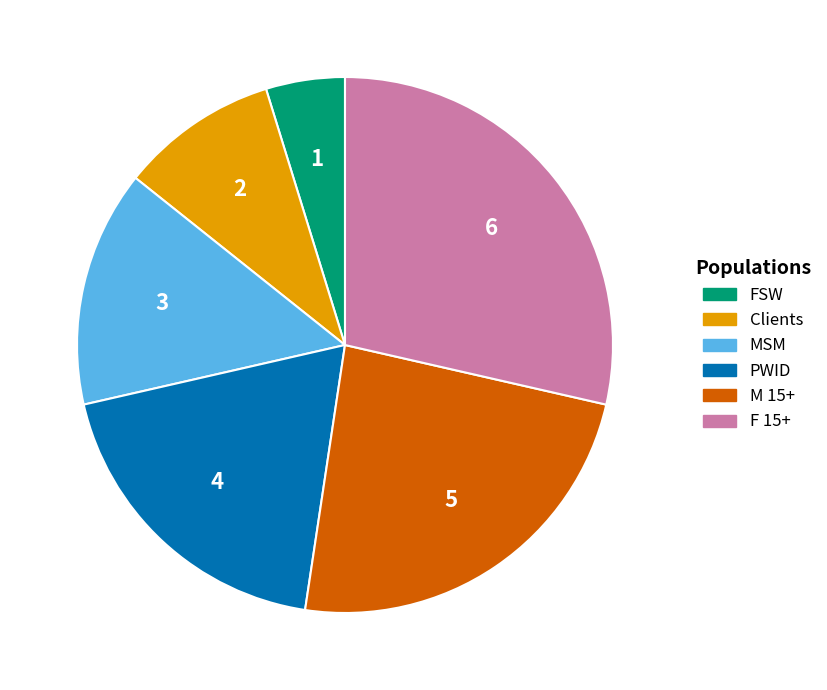

How many slices are in this pie chart?

6